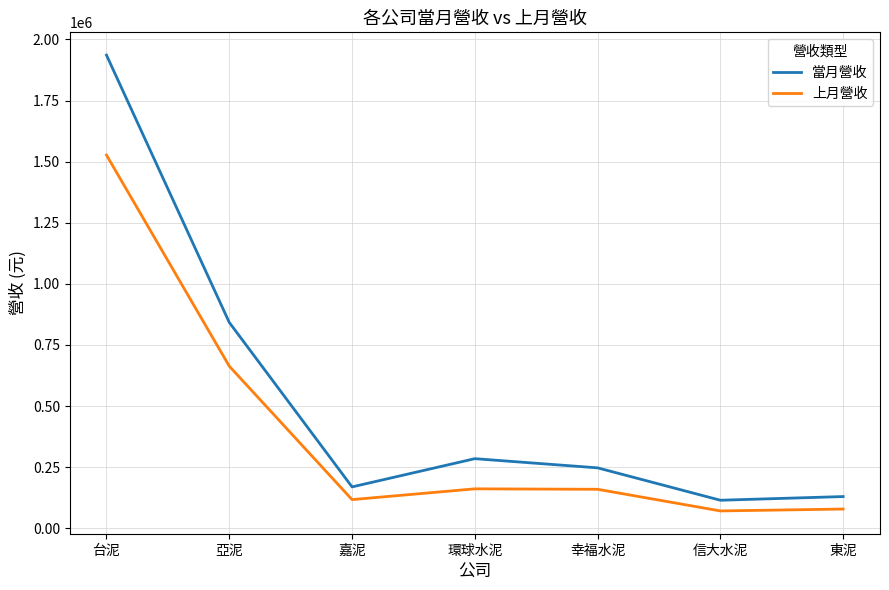

What is the highest value of the 上月營收 series?

1526845